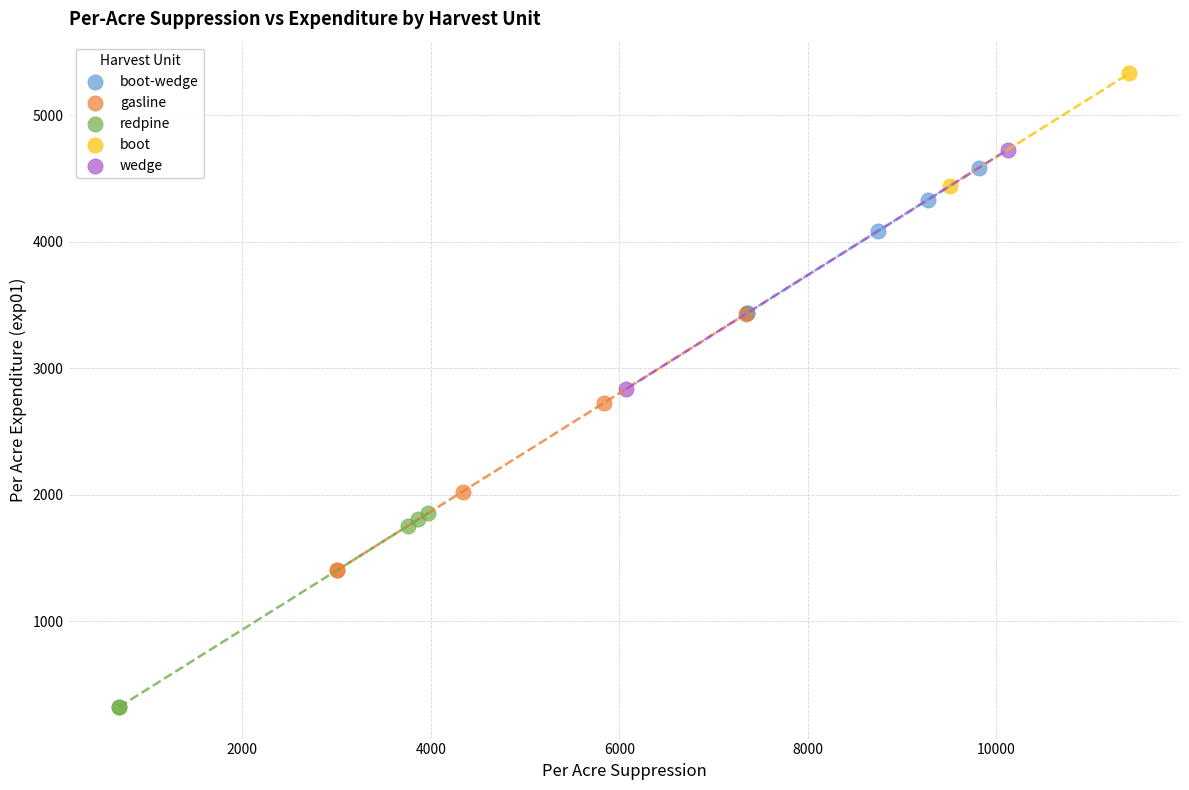

Which series reaches the maximum Y coordinate?

boot